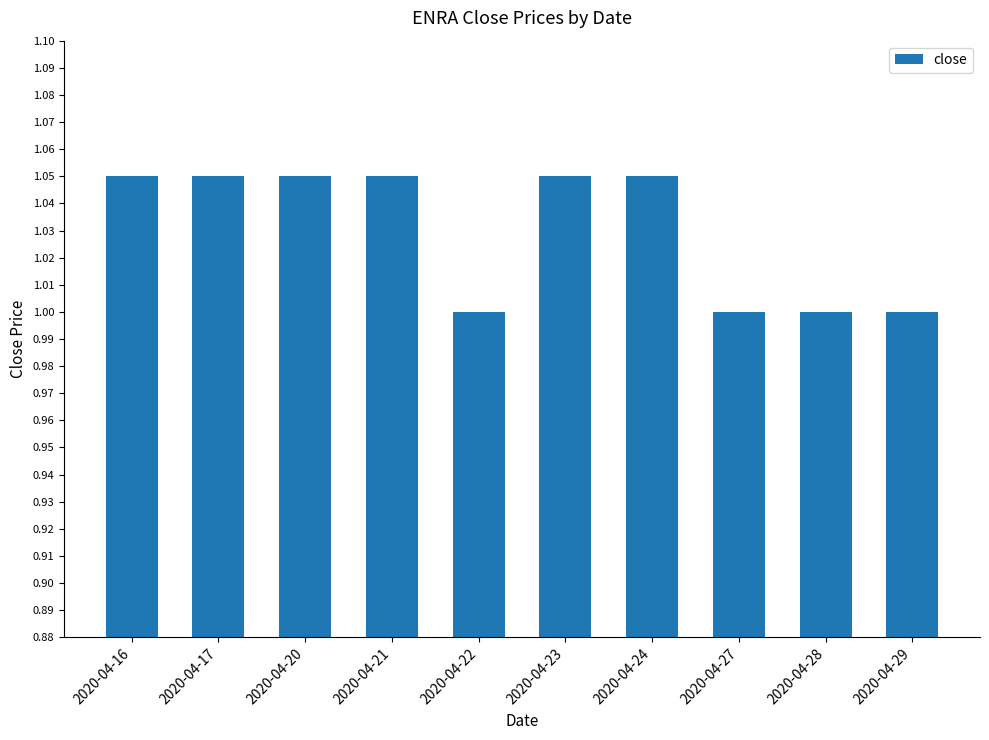

Approximately how many times larger is the value at 2020-04-20 compared to 2020-04-21?

1.0